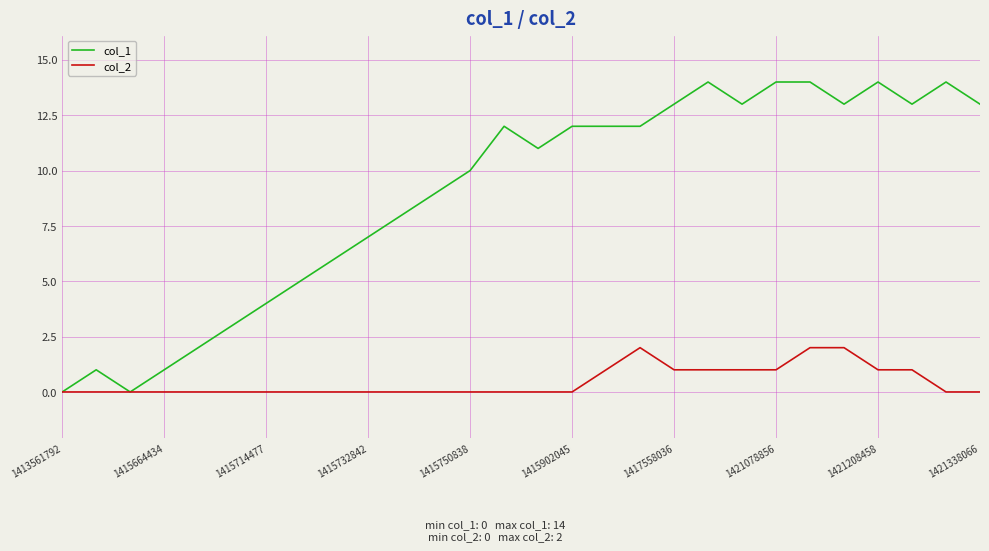

How many series are shown in this chart?

2